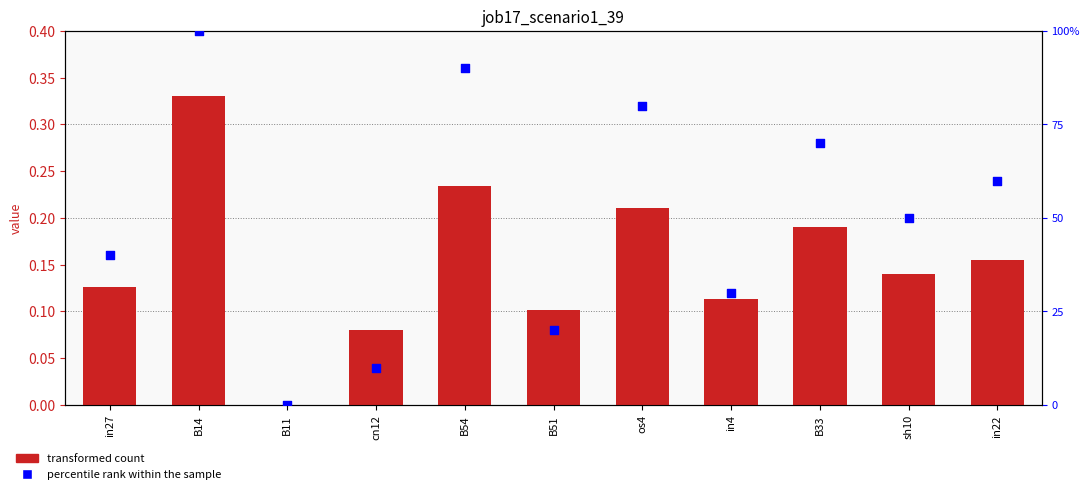

At which category is the sum across all series the highest?

B14